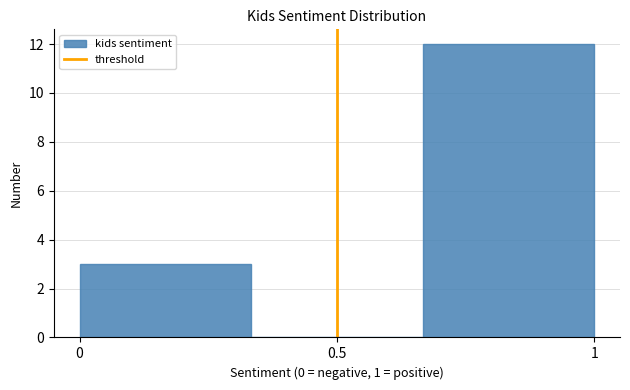

Reading left to right, list every bar in this chart as the range it spans on the x-axis followed by its height. Neither the bar edges nor the heights are printed on the chart, so give them approximately, as read against the axes.

0.00 to 0.35: 3
0.35 to 0.65: 0
0.65 to 1.00: 12